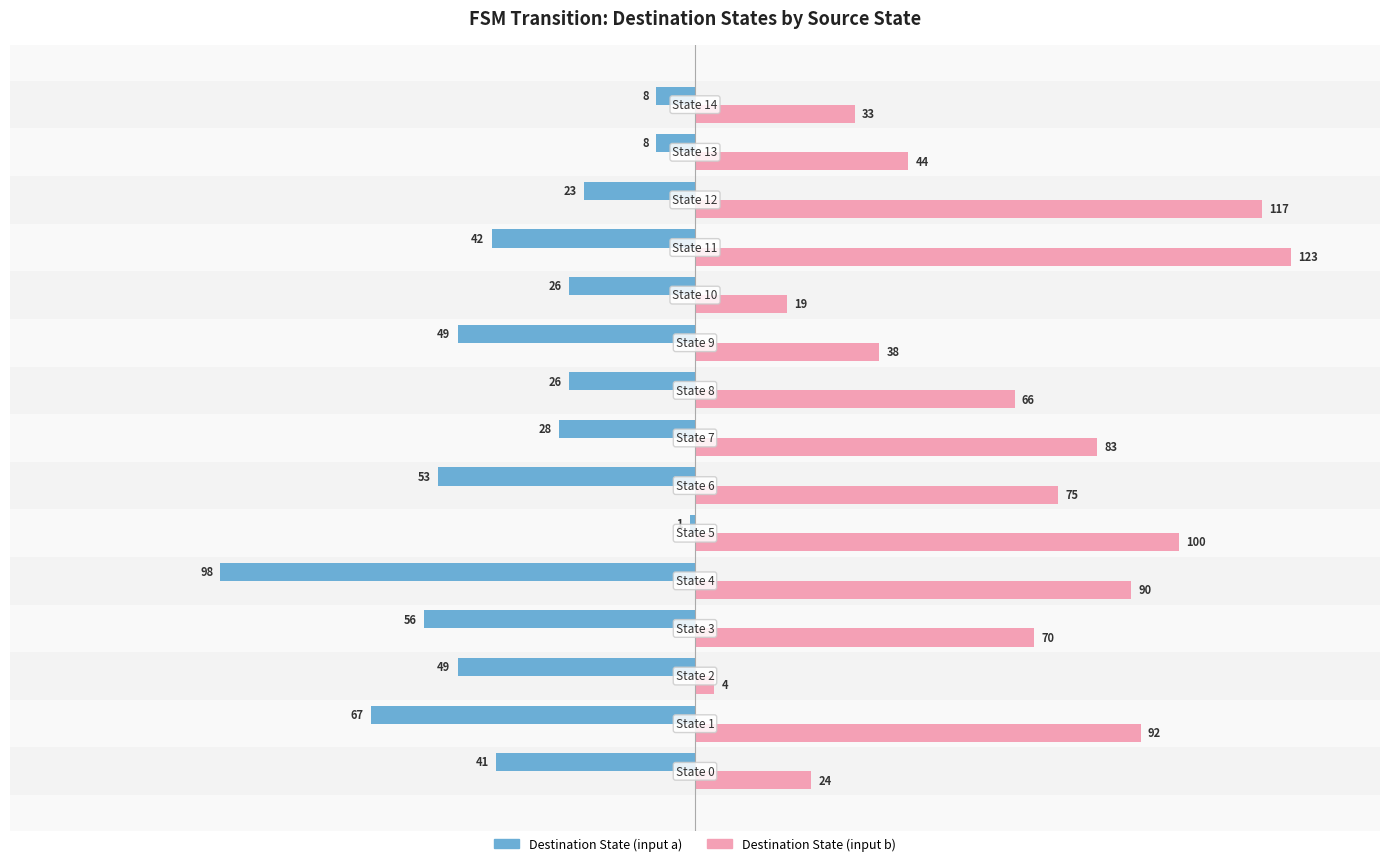

Which series has the widest spread of values?

Destination State (input b)